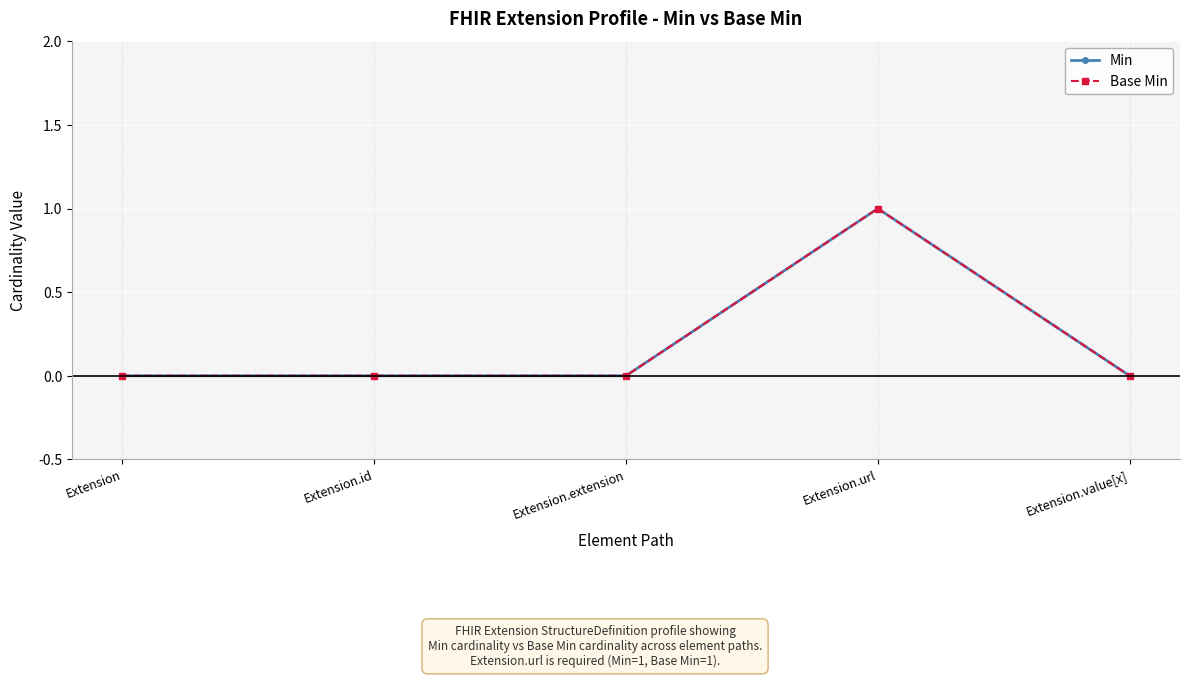

Is the value of Base Min at Extension.url greater than the value of Min at Extension.url?

No